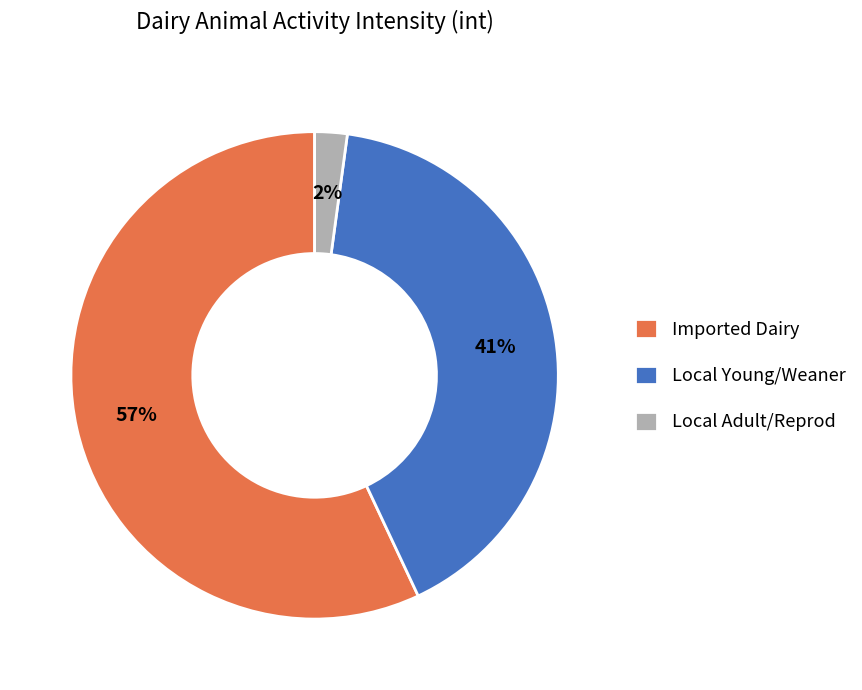

To the nearest percent, what portion does Local Young/Weaner represent?

41%